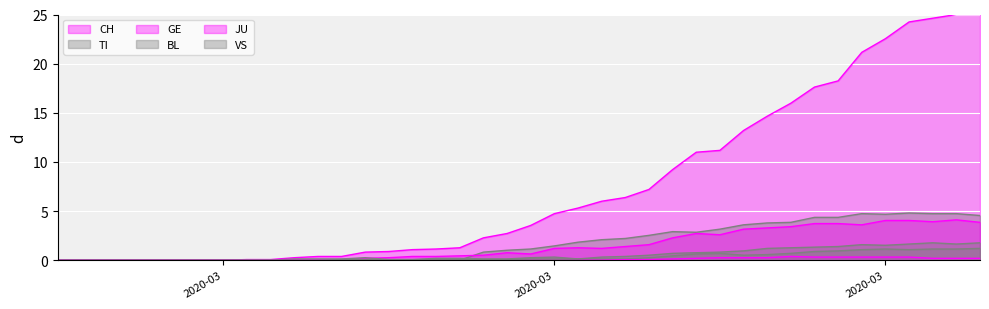

True or false: JU and CH intersect in this chart.

False